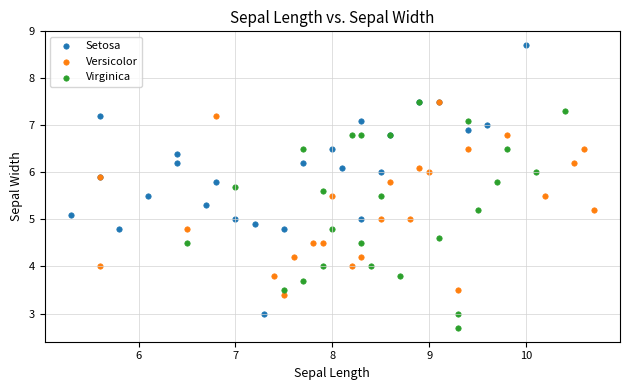

Which series has the widest spread of Y values?

Setosa